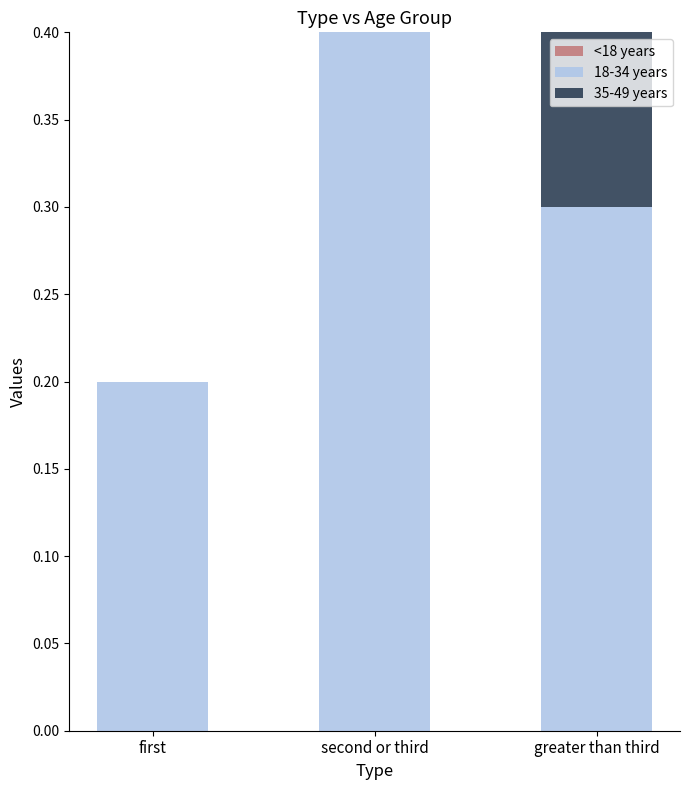

What is the sum of the 18-34 years values at second or third and first?

0.6